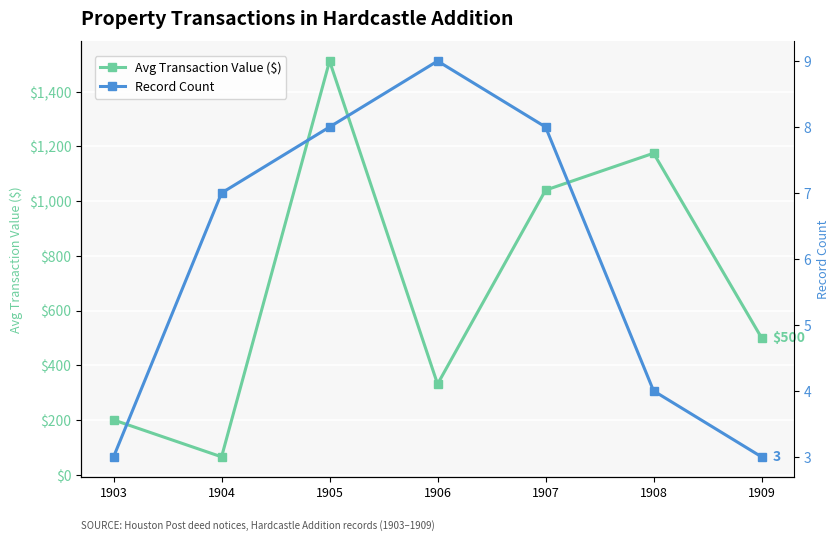

At which category does the chart reach its peak across all series?

1905